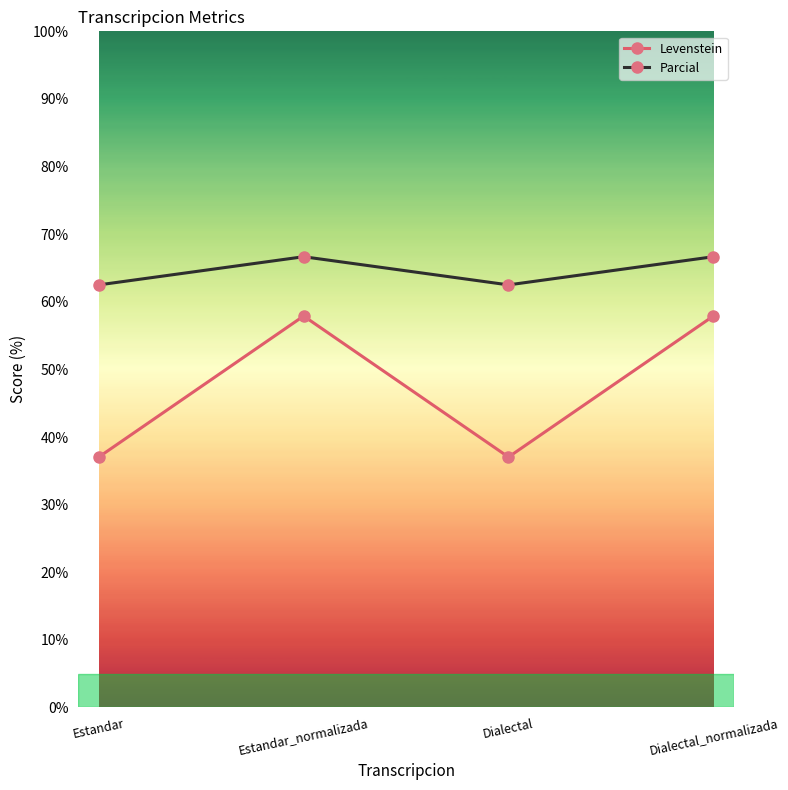

Reading left to right, what are all the values shown in this chart?

Levenstein: Estandar=37.0	Estandar_normalizada=57.9	Dialectal=37.0	Dialectal_normalizada=57.9
Parcial: Estandar=62.5	Estandar_normalizada=66.7	Dialectal=62.5	Dialectal_normalizada=66.7